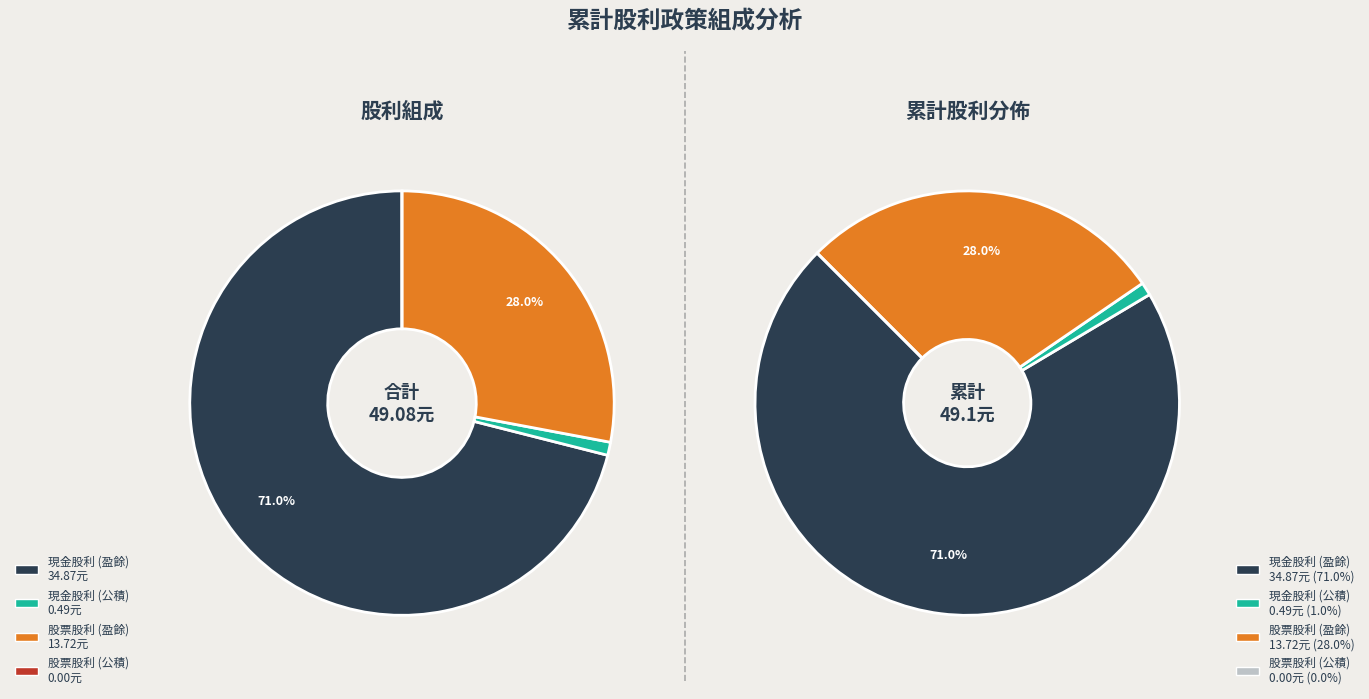

What percentage is the 現金股利 (公積) slice, to the nearest percent?

1%